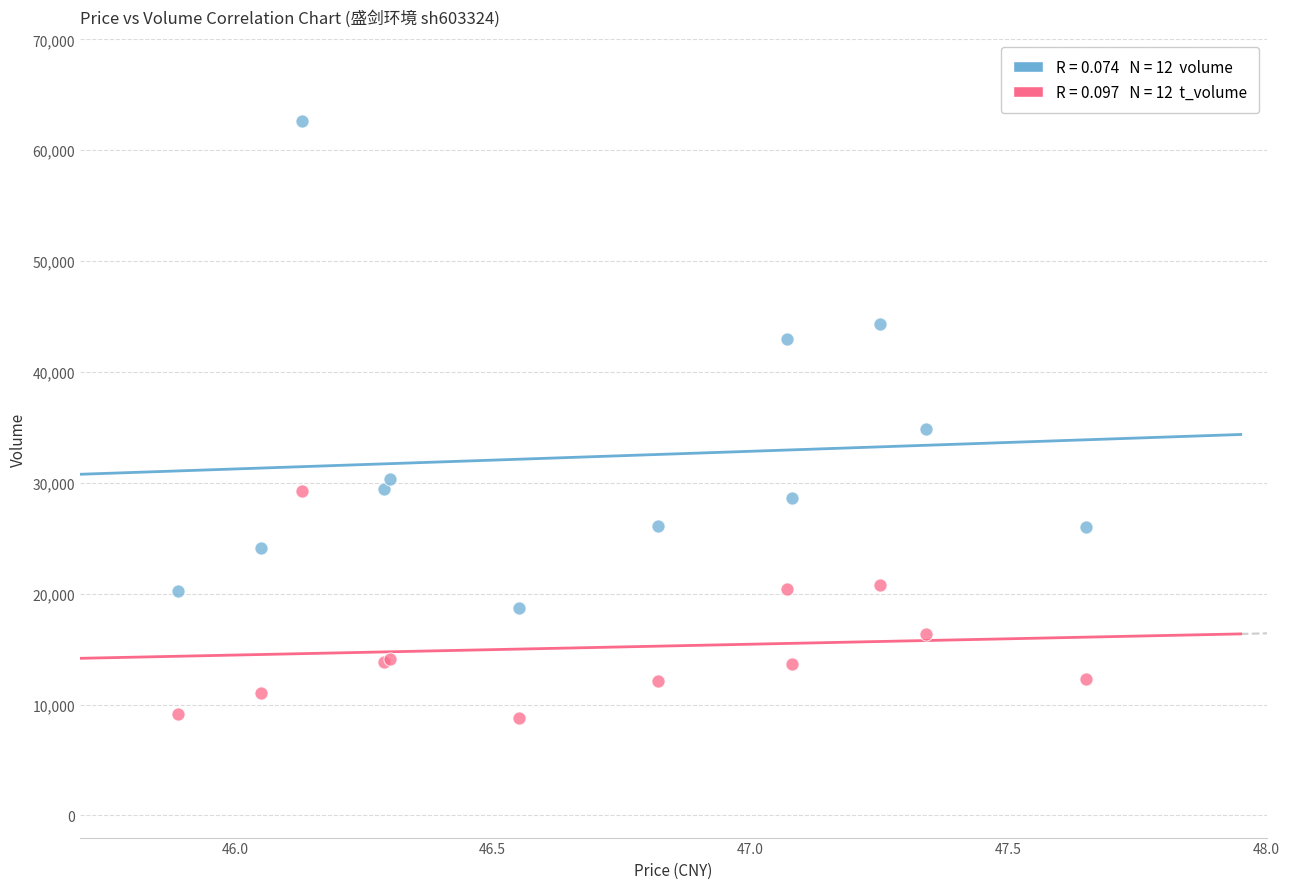

Across all series, what Y value is closest to 35737?

34815